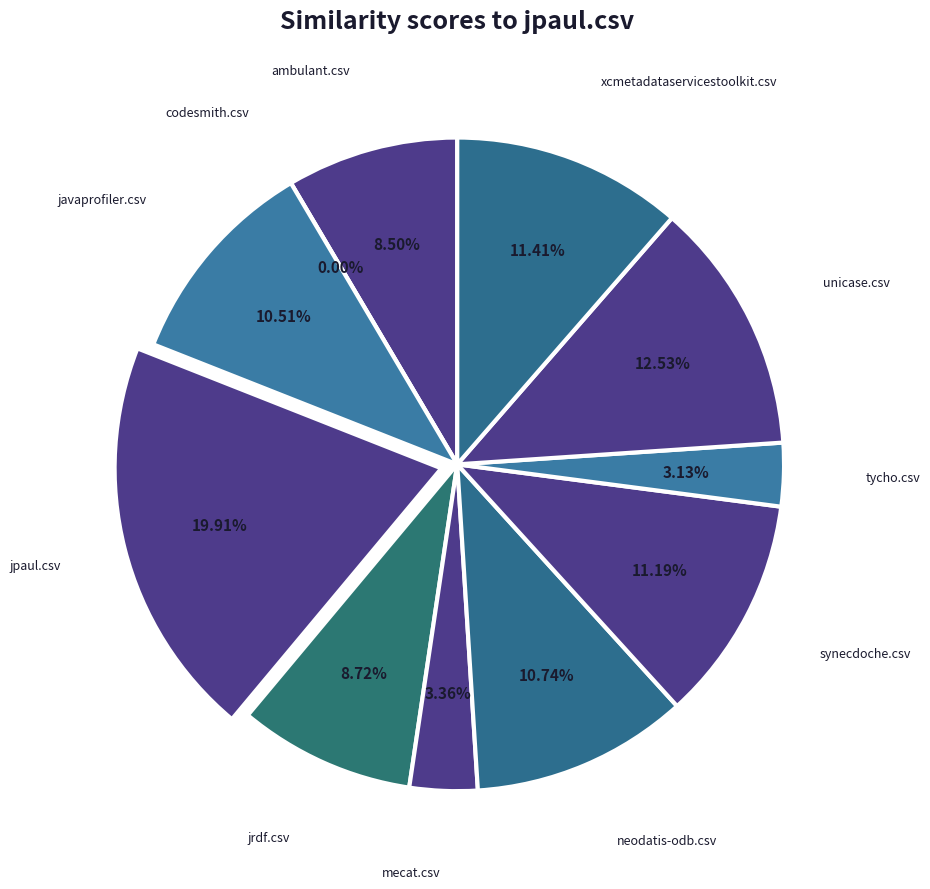

What is the smallest slice in the pie chart?

codesmith.csv